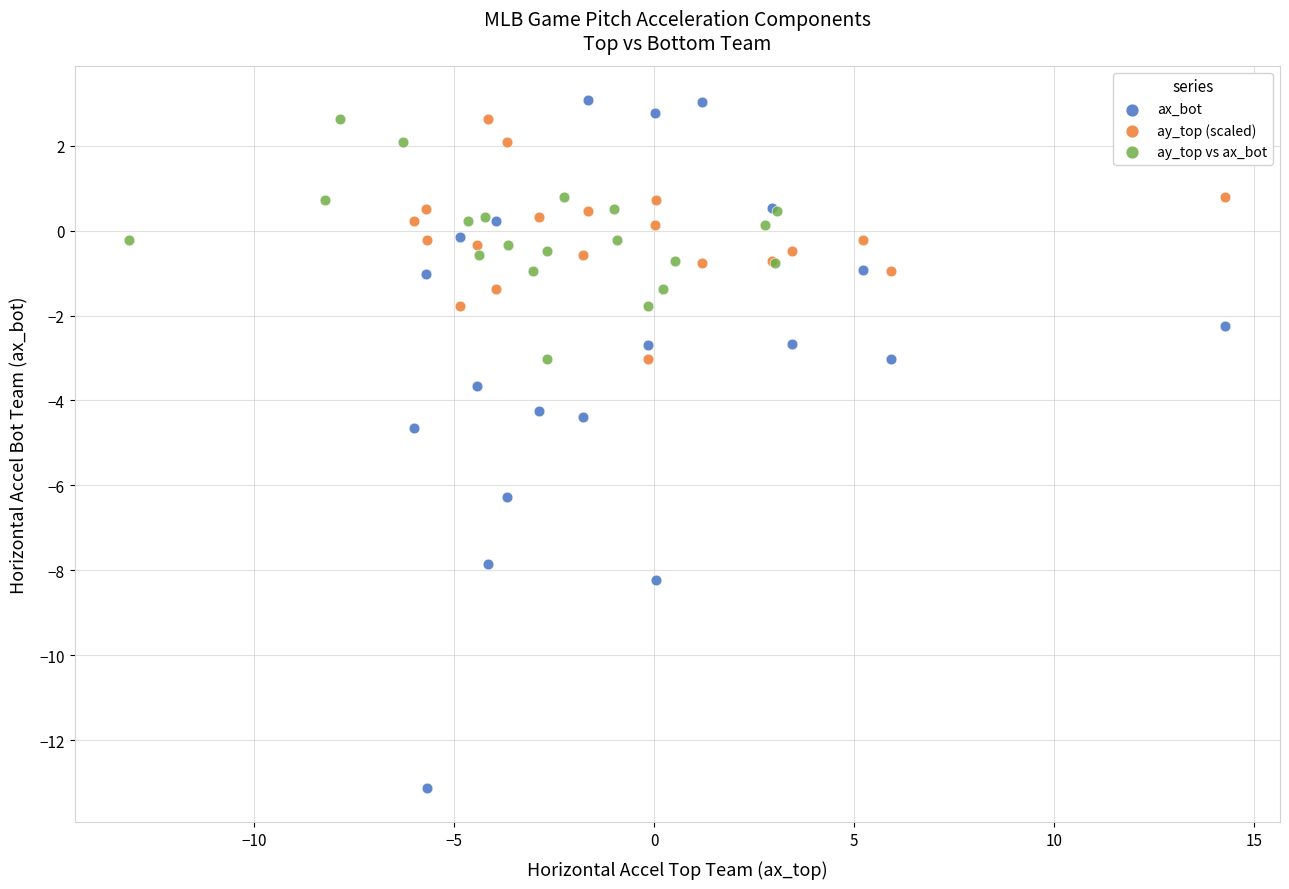

Which series contains the highest Y value?

ax_bot